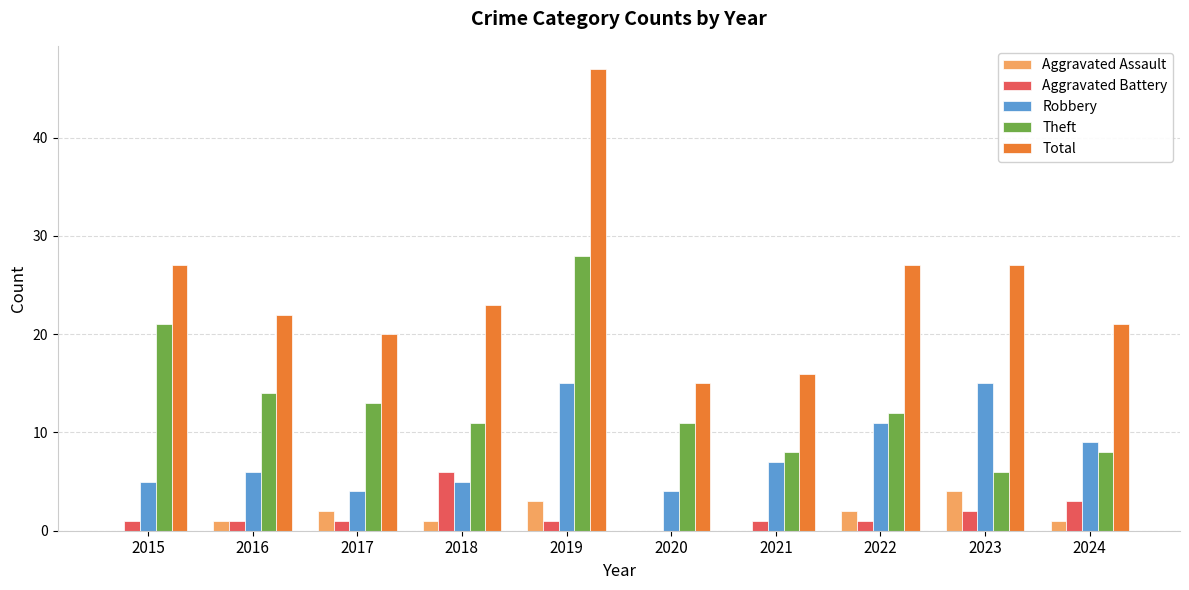

At which category is the sum across all series the highest?

2019